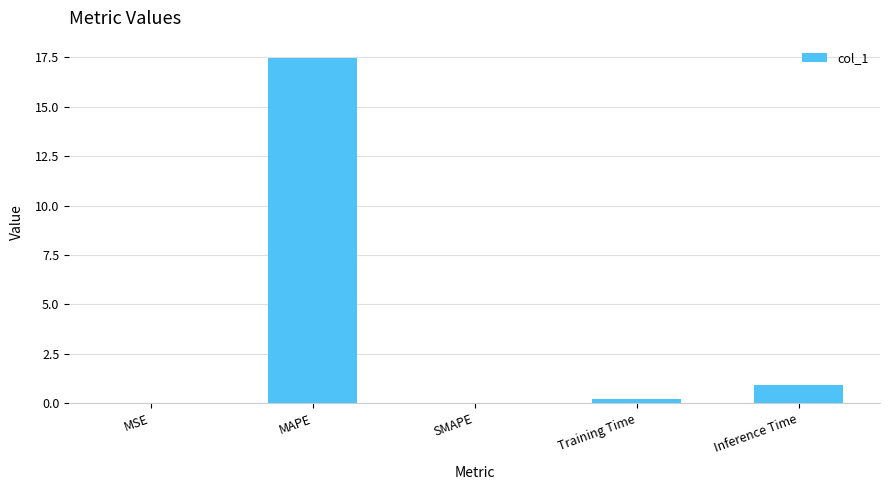

At which category does the chart reach its peak across all series?

MAPE